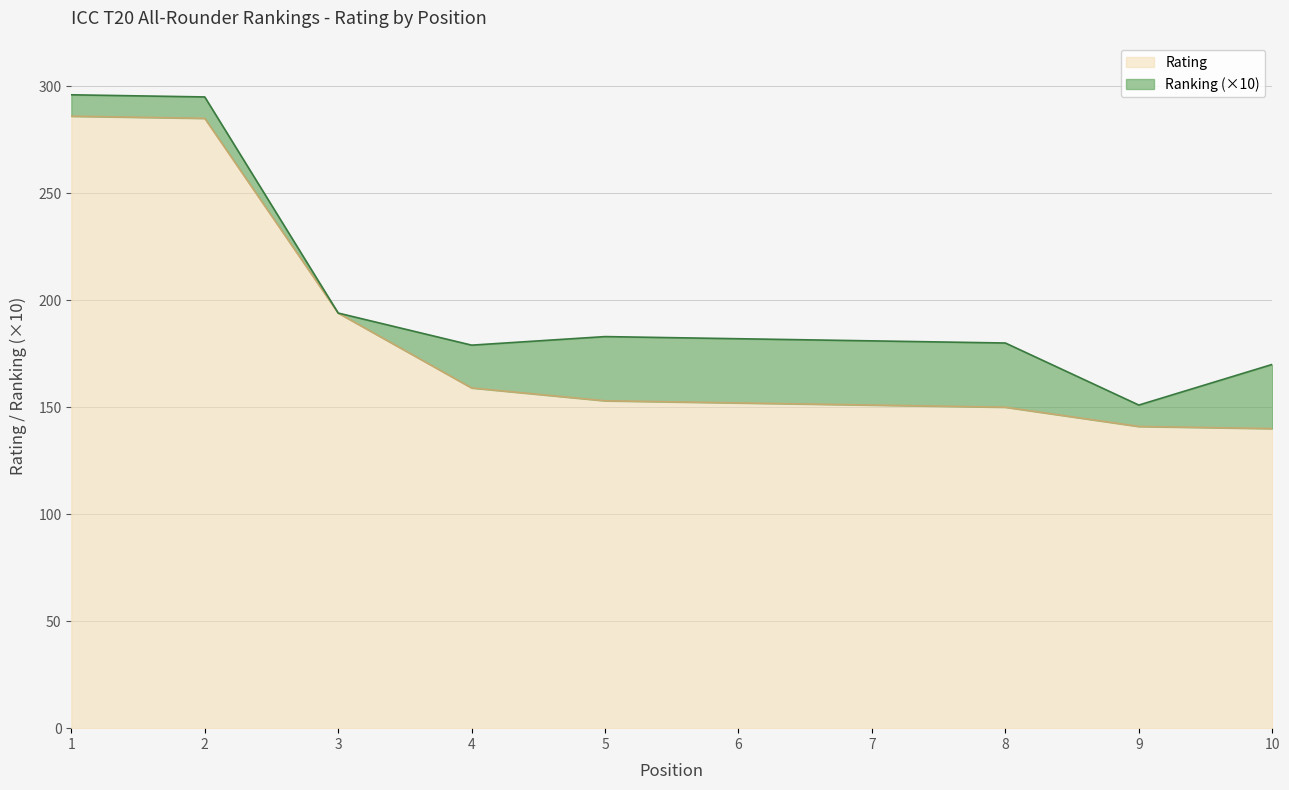

What is the difference between the maximum and second lowest values?

145